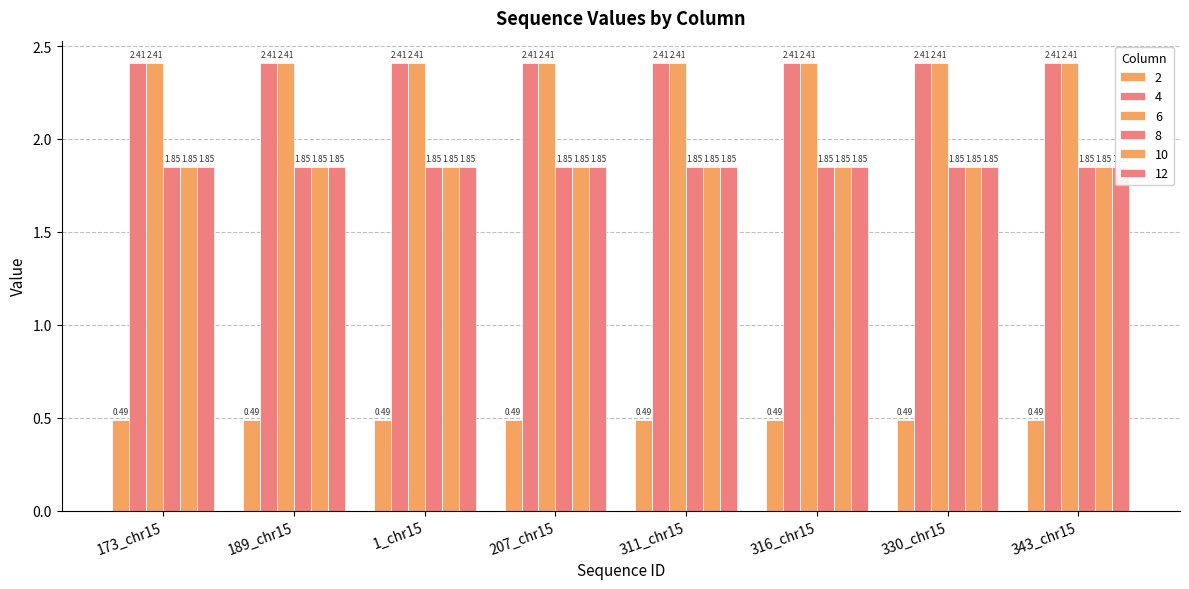

What is the label of the 8th bar from the left?

343_chr15